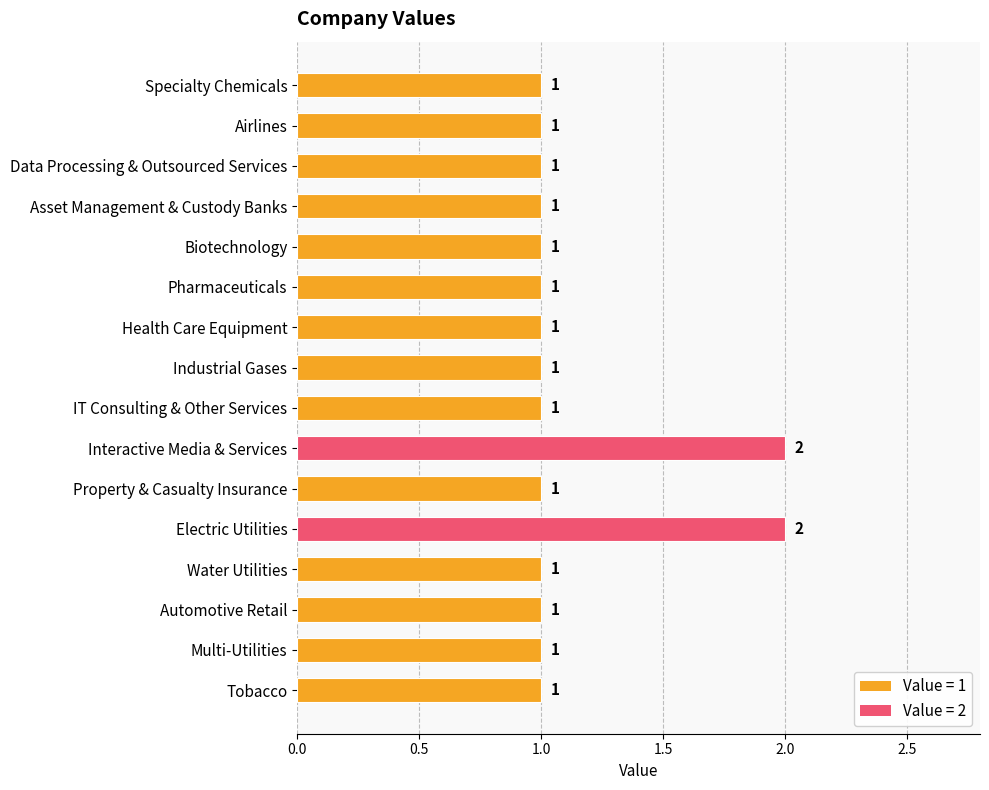

What is the sum of all values?

18